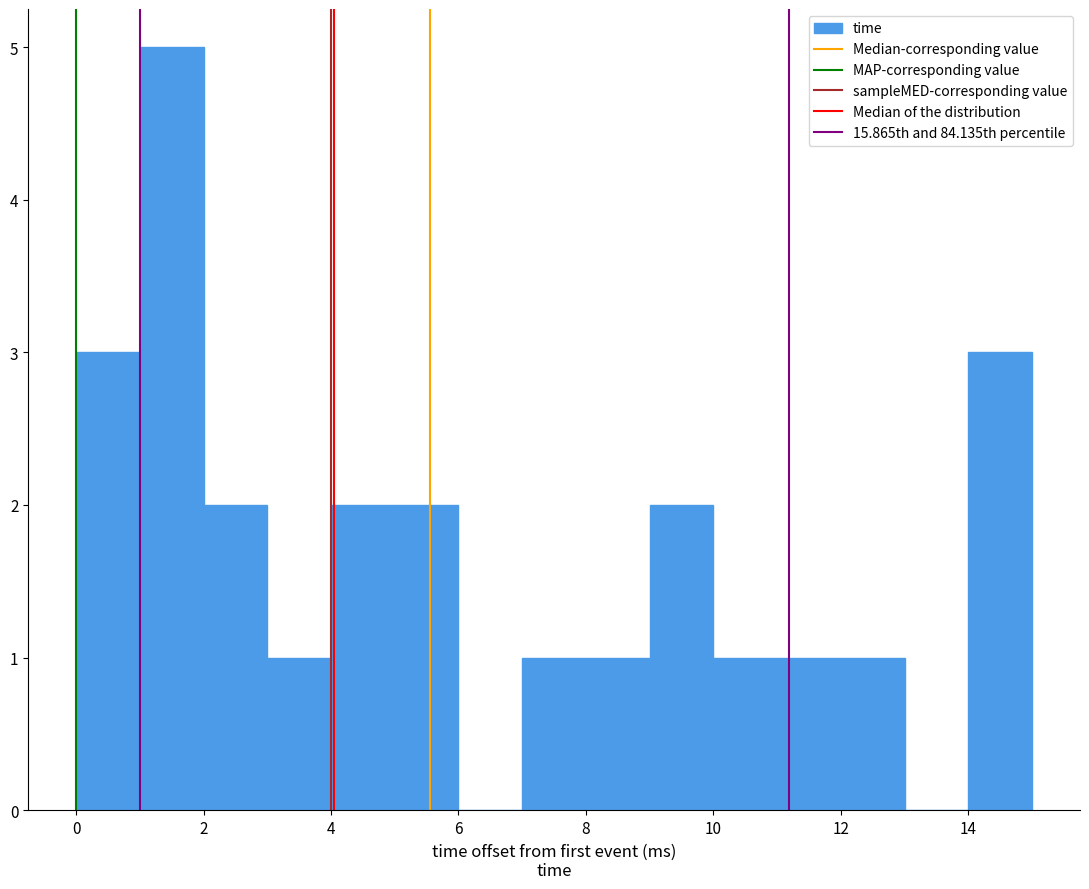

What is the height of the bar covering 12 to 13 on the x-axis? The values are not printed on the chart, so give them approximately, as read against the axis.

1